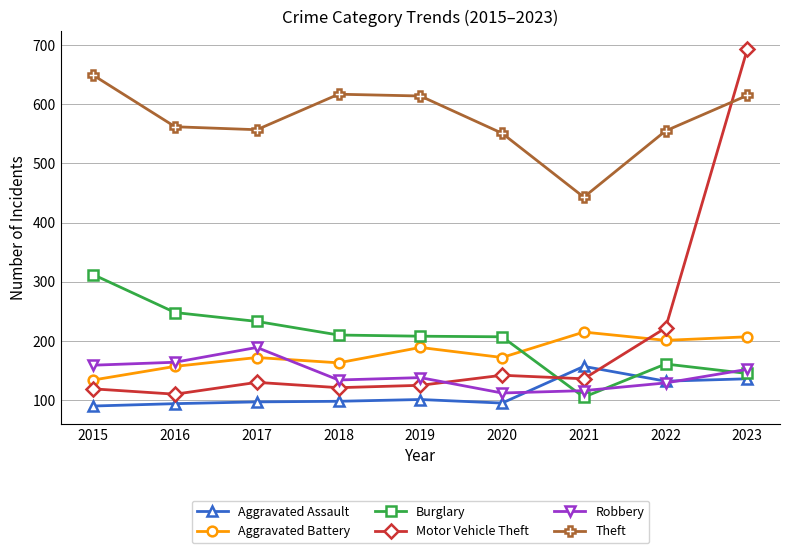

In Theft, how many points are lower than both neighbors (excluding endpoints)?

2